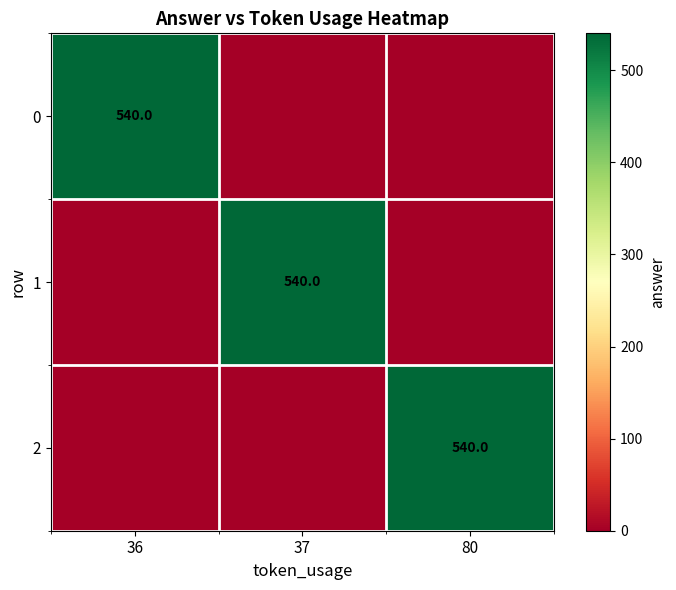

The 0 series shows 540 at 36. True or false?

True